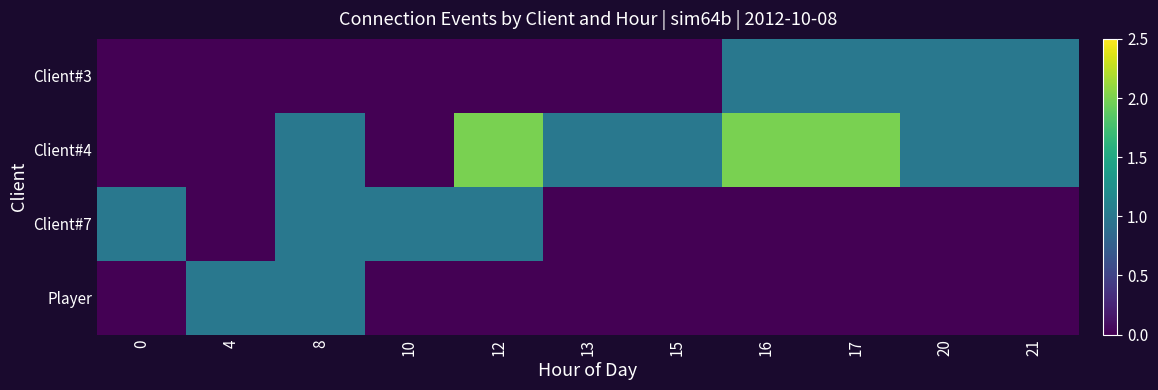

Which category has the highest value across all series?

12